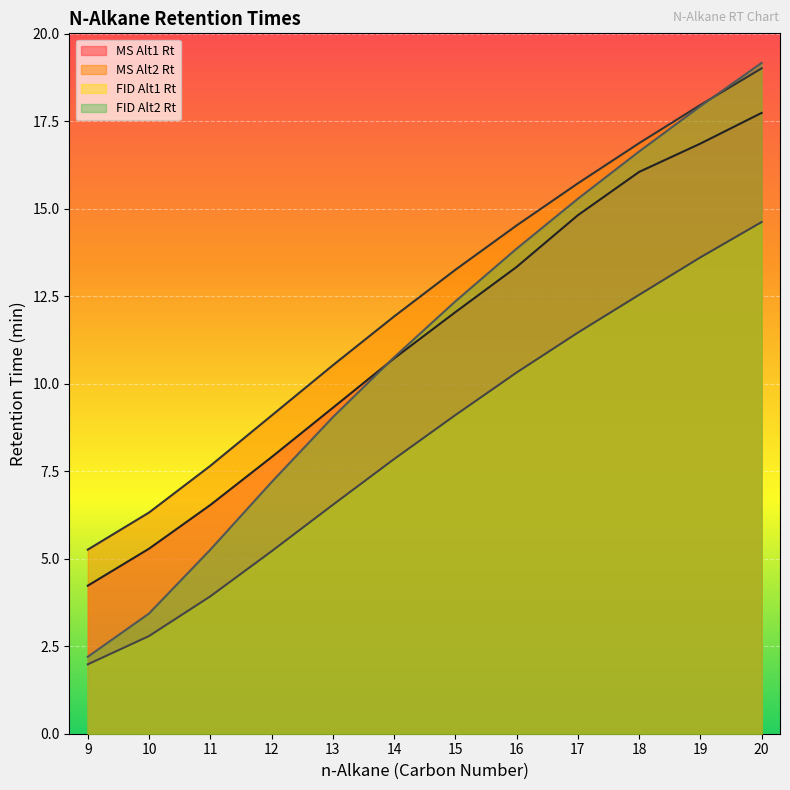

Rank the categories by MS Alt2 Rt value from highest to lowest.

20, 19, 18, 17, 16, 15, 14, 13, 12, 11, 10, 9